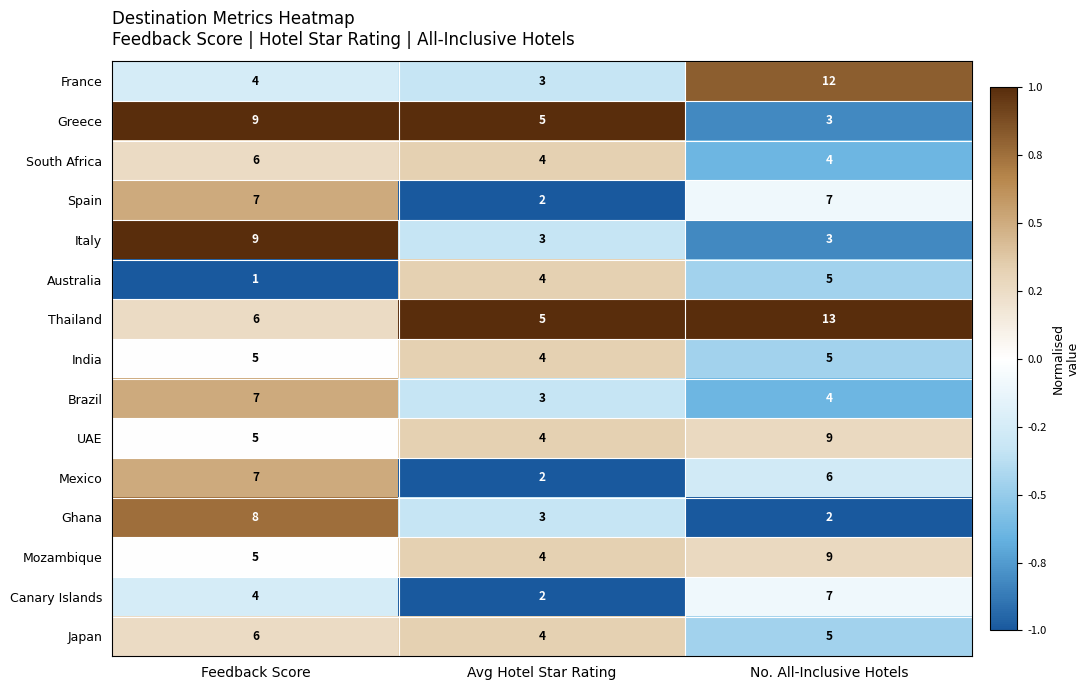

Where does the Greece series first go above 5?

Feedback Score